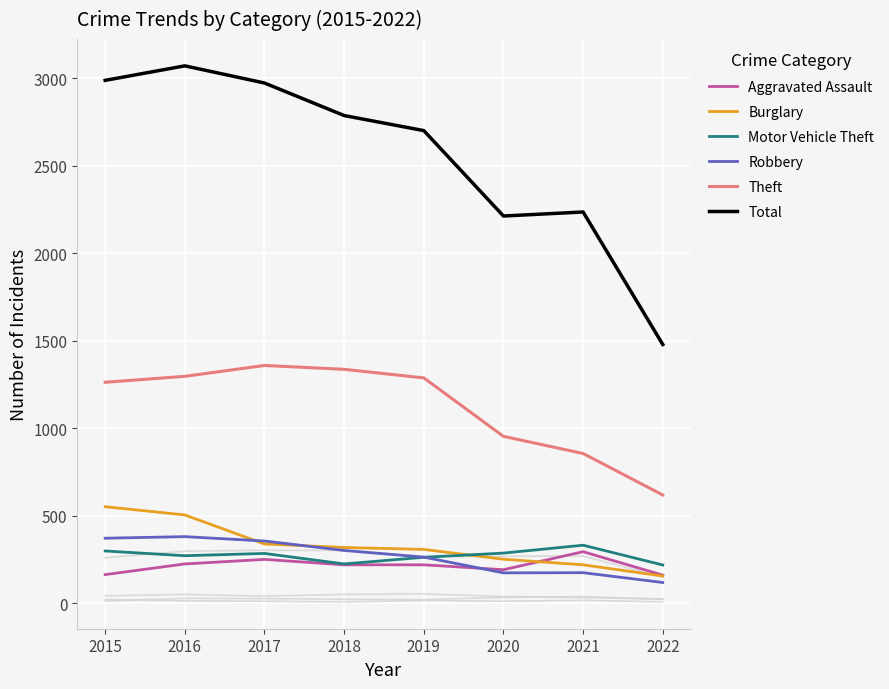

What is the difference between the Robbery values at 2019 and 2017?

92